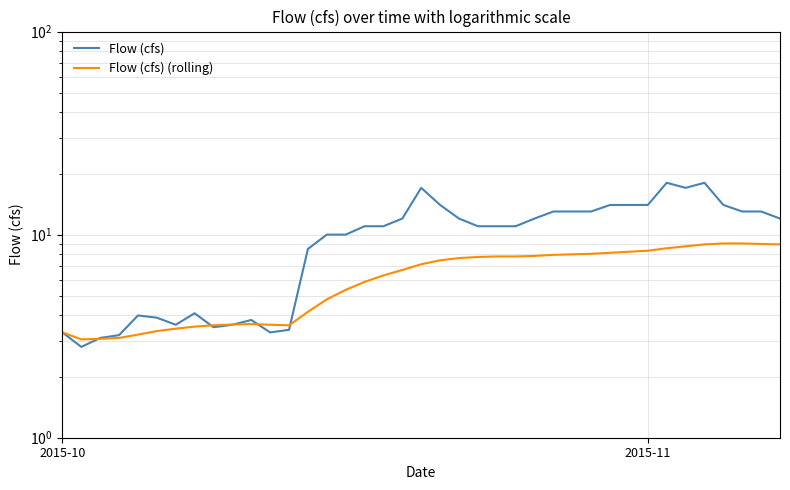

How many categories are shown in the chart?

39